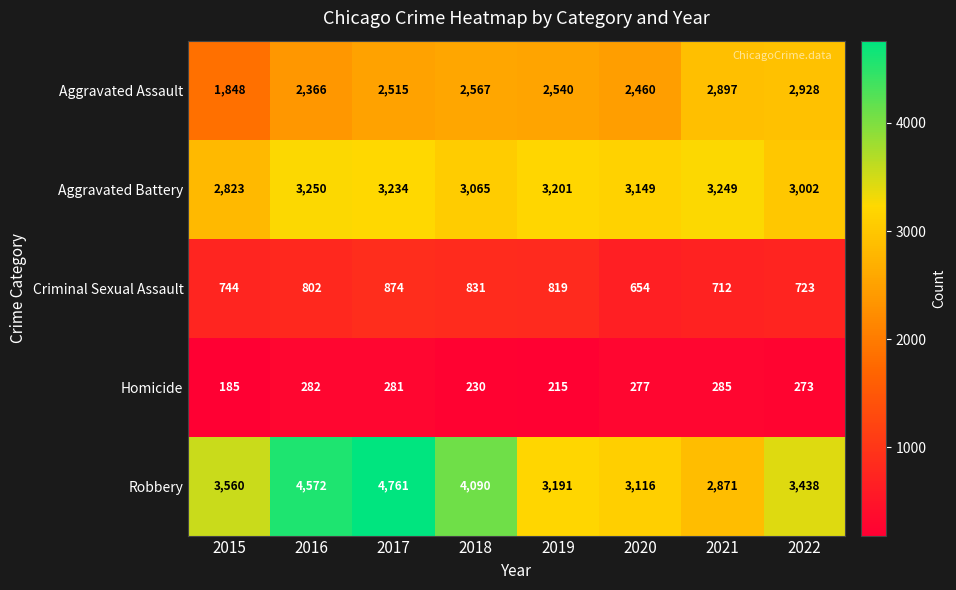

Which series has the largest range (max minus min)?

Robbery